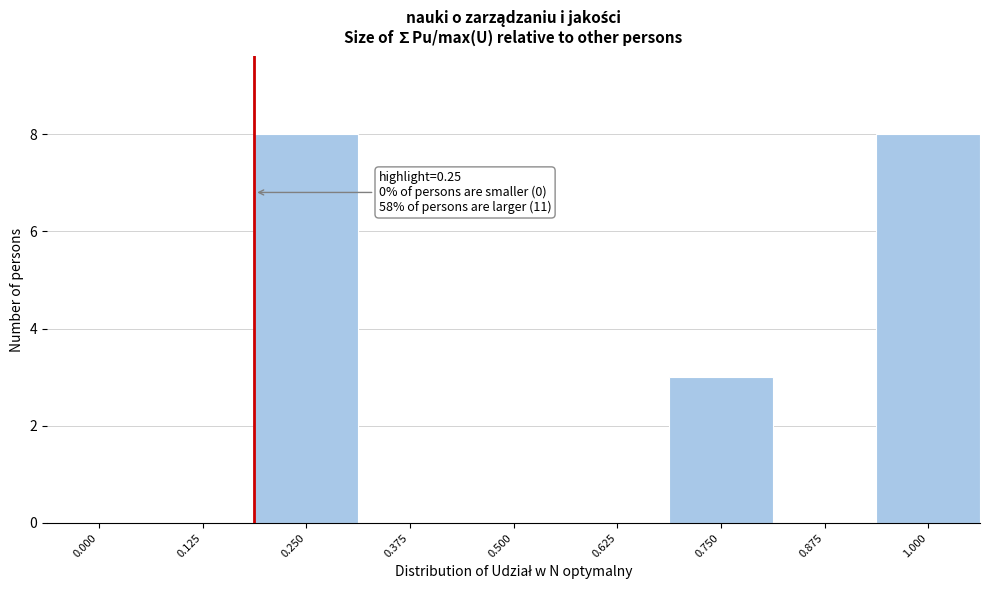

Reading left to right, extract all data points from this chart.

0.000=0	0.125=0	0.250=8	0.375=0	0.500=0	0.625=0	0.750=3	0.875=0	1.000=8